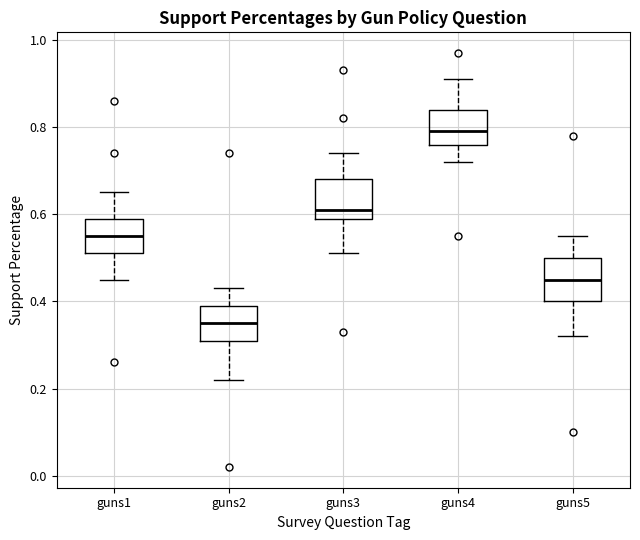

Reading left to right, read every box against the y-axis: the position of its median line, the range the box covers, and the ends of its whiskers. The values are not printed on the chart, so give them approximately, as read against the axis.

guns1: median 0.56, box 0.52 to 0.60, whiskers 0.46 to 0.66
guns2: median 0.36, box 0.32 to 0.40, whiskers 0.22 to 0.44
guns3: median 0.62, box 0.60 to 0.68, whiskers 0.52 to 0.74
guns4: median 0.80, box 0.76 to 0.84, whiskers 0.72 to 0.92
guns5: median 0.46, box 0.40 to 0.50, whiskers 0.32 to 0.56